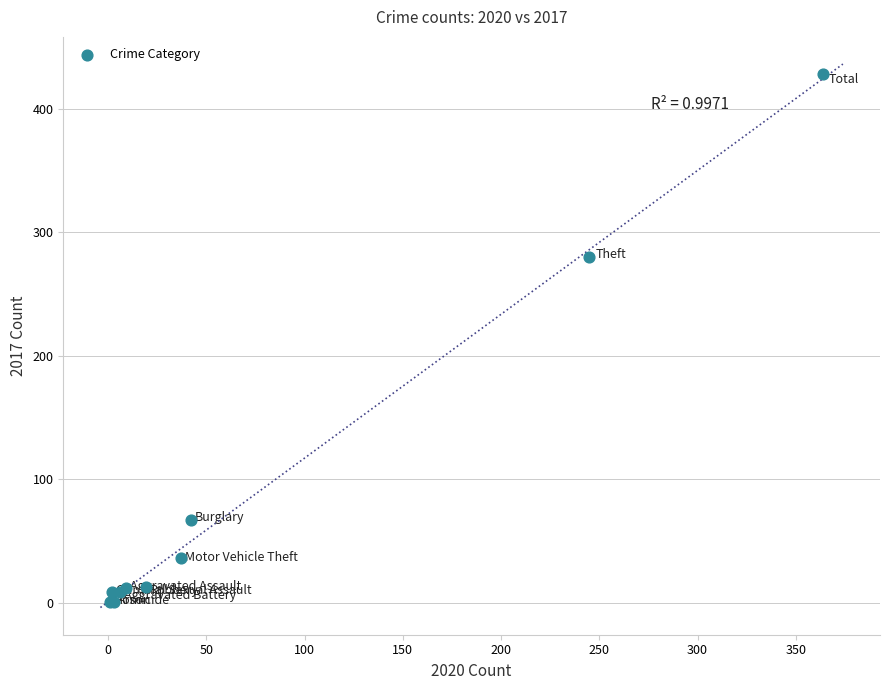

What Y value in the scatter plot is closest to 214?

280